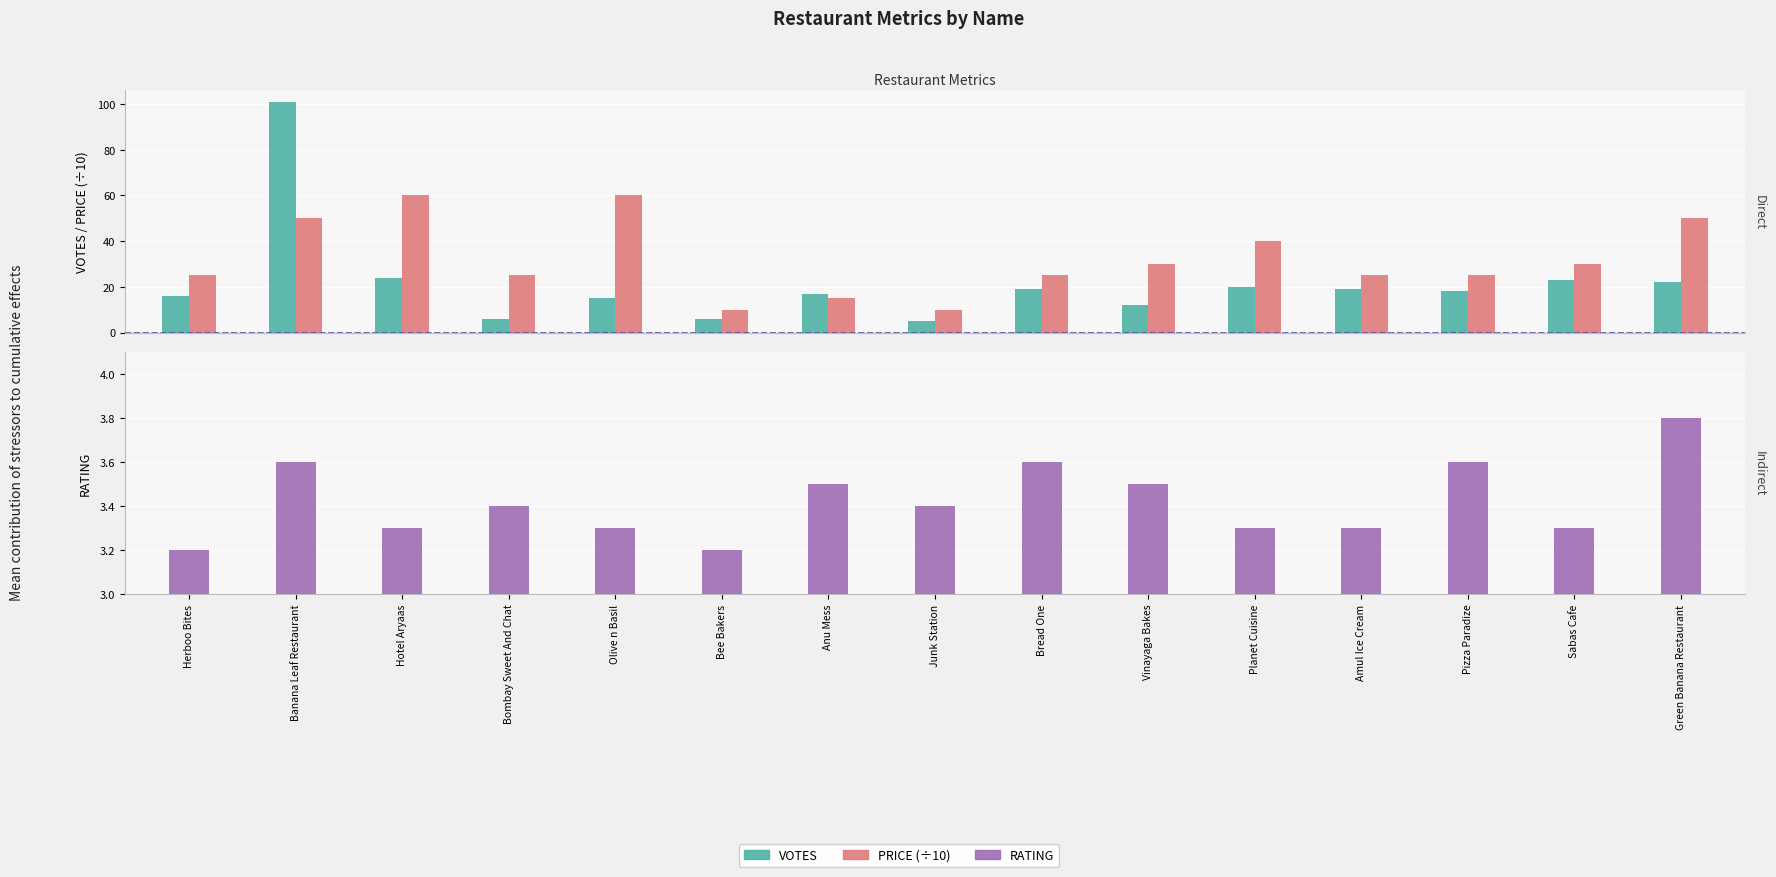

What is the spread (max minus min) of values at Vinayaga Bakes?

26.5